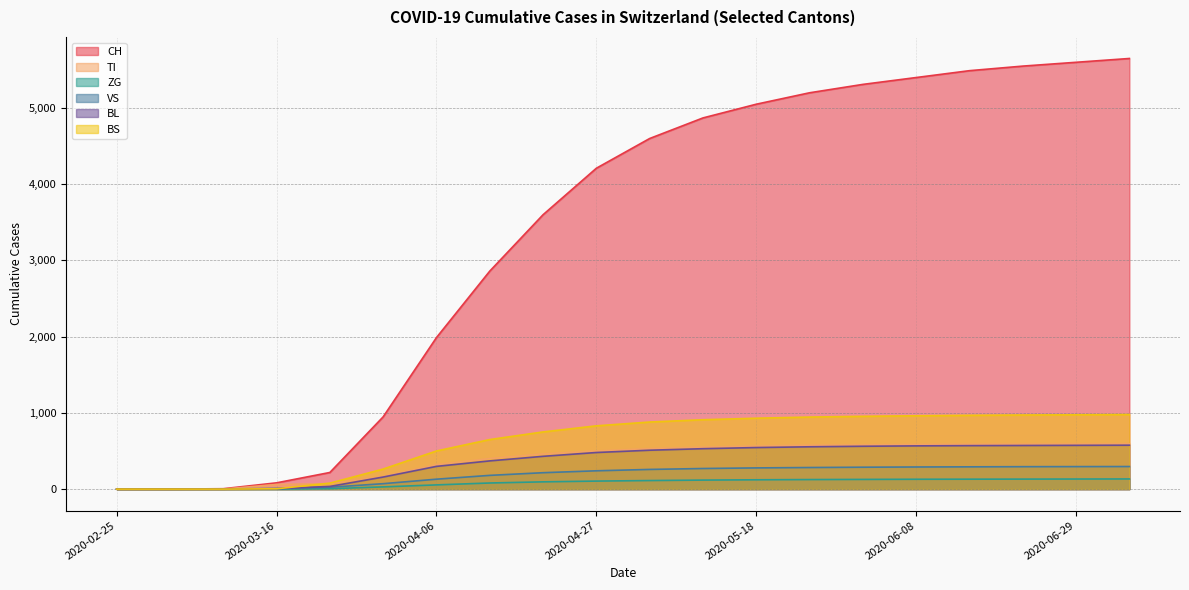

What are all the series names shown in the legend?

CH, TI, ZG, VS, BL, BS